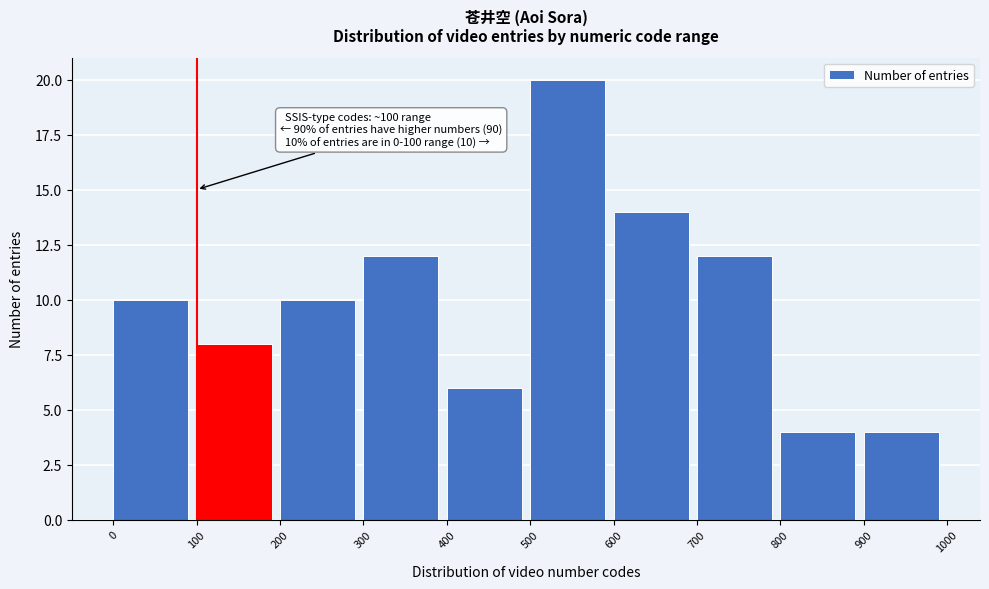

Which range on the x-axis has the tallest bar?

500 to 600